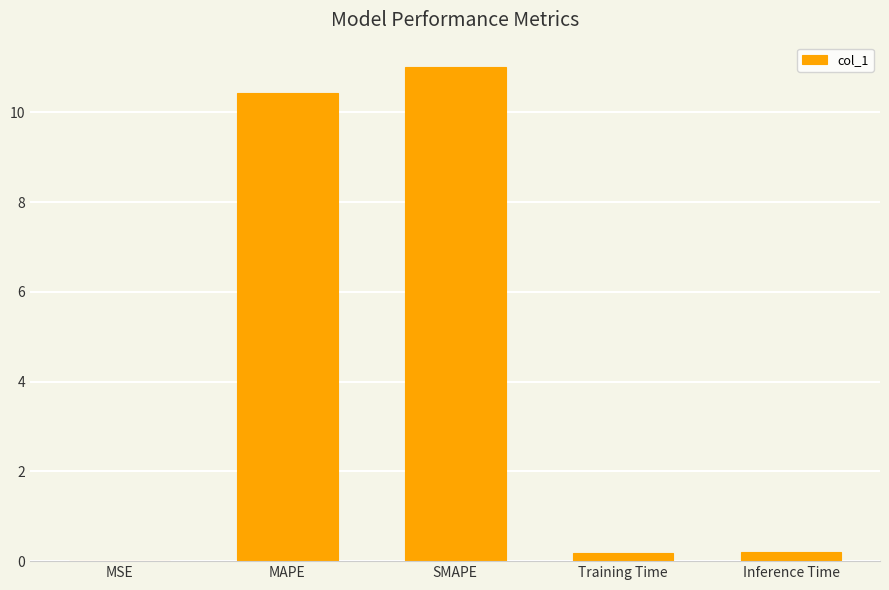

What is the greatest value displayed?

11.0